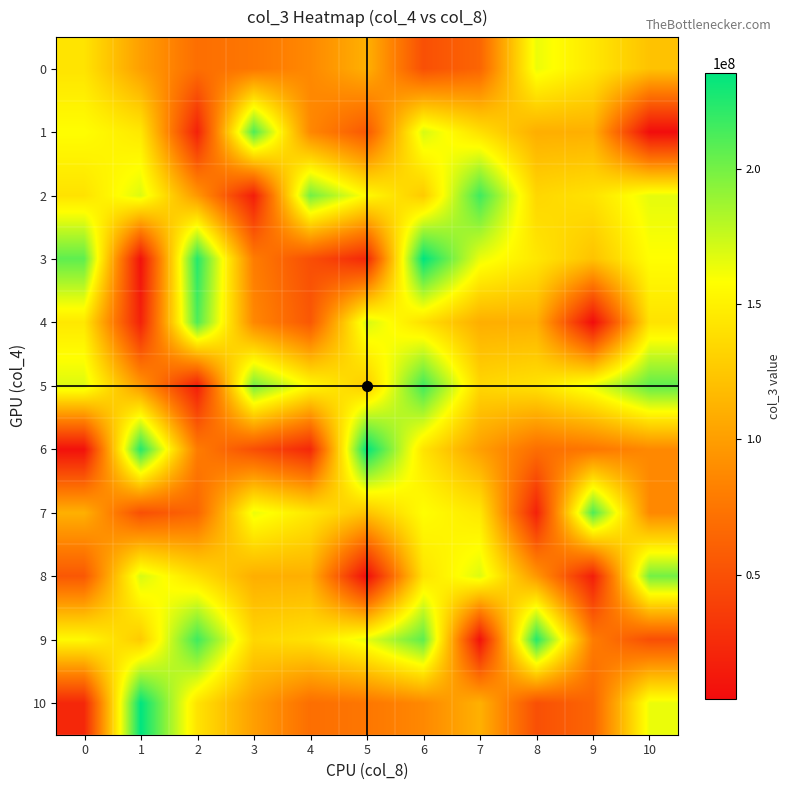

What is the maximum value shown in the chart?

235549344